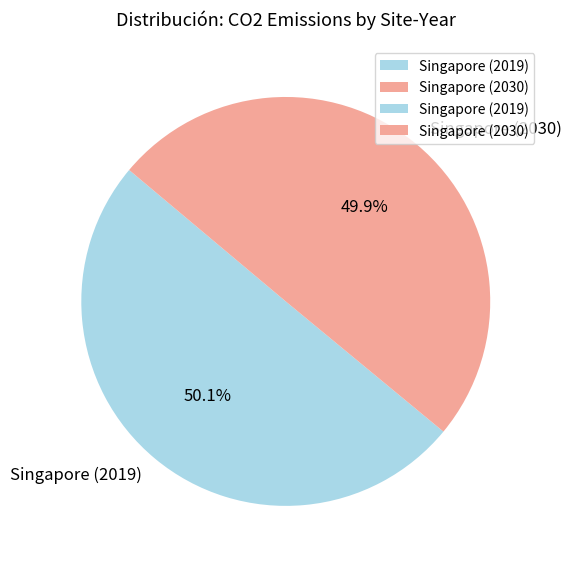

What is the ratio of the value at Singapore (2030) to the value at Singapore (2019)?

1.0